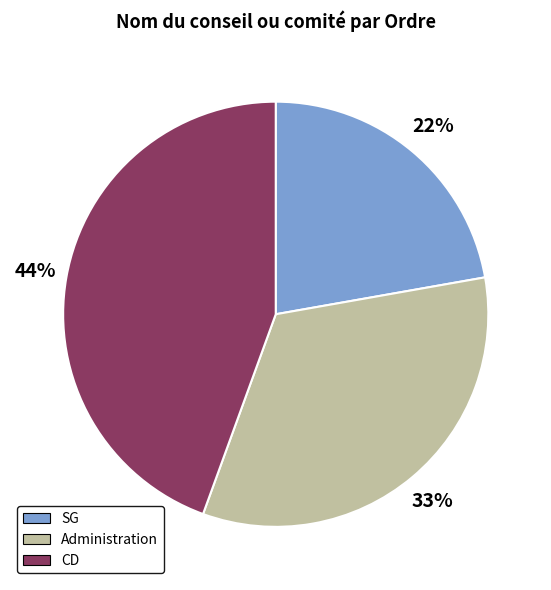

Approximately how many times larger is the value at CD compared to SG?

2.0